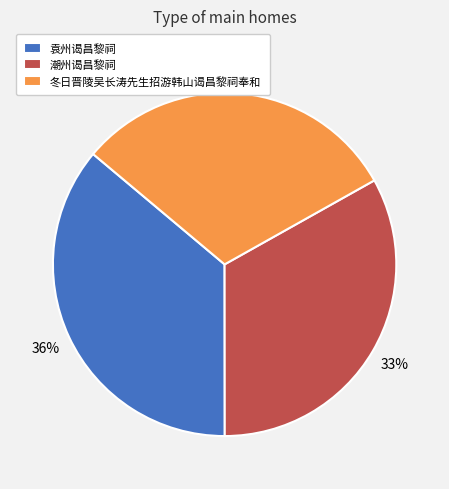

Rank the categories by value from highest to lowest.

袁州谒昌黎祠, 潮州谒昌黎祠, 冬日晋陵吴长涛先生招游韩山谒昌黎祠奉和